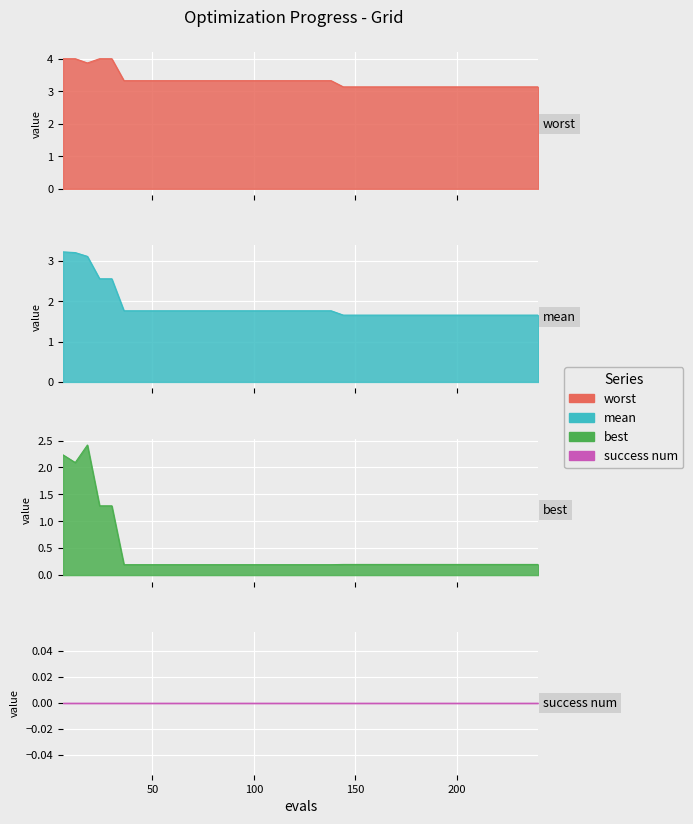

True or false: best and worst cross at least once.

False